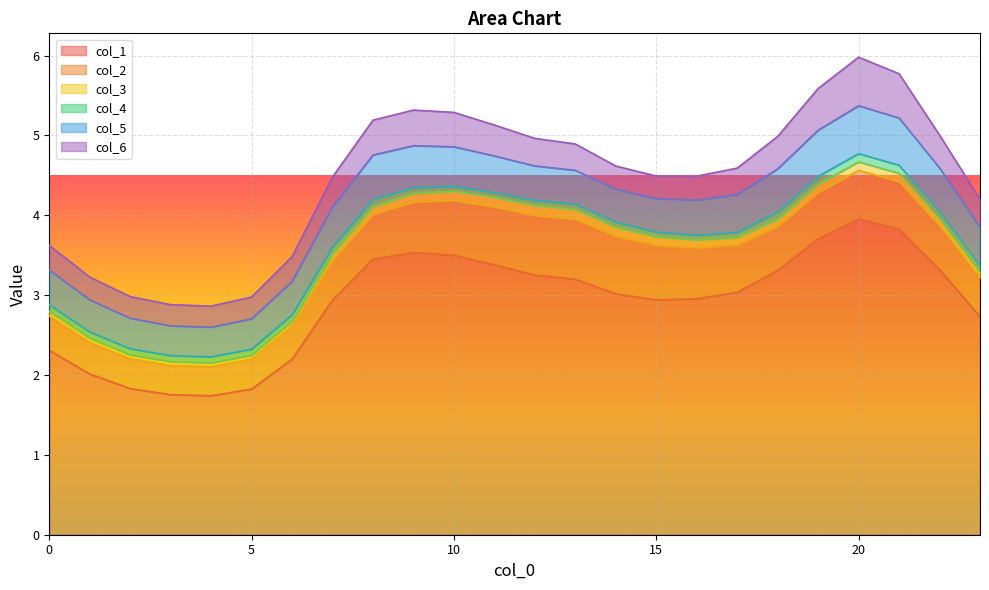

True or false: col_3 and col_1 intersect in this chart.

False